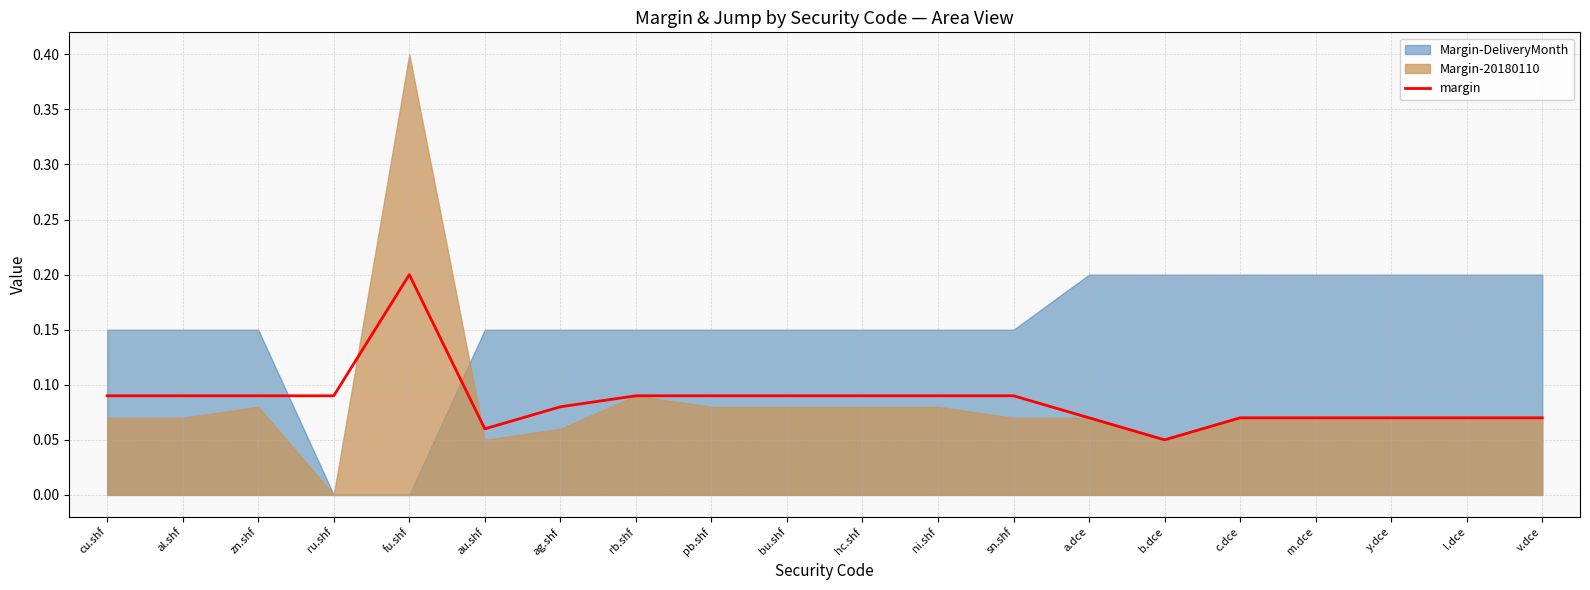

Reading right to left, list all the values displayed in this chart.

v.dce=0.1	l.dce=0.1	y.dce=0.1	m.dce=0.1	c.dce=0.1	b.dce=0.1	a.dce=0.1	sn.shf=0.1	ni.shf=0.1	hc.shf=0.1	bu.shf=0.1	pb.shf=0.1	rb.shf=0.1	ag.shf=0.1	au.shf=0.1	fu.shf=0.2	ru.shf=0.1	zn.shf=0.1	al.shf=0.1	cu.shf=0.1